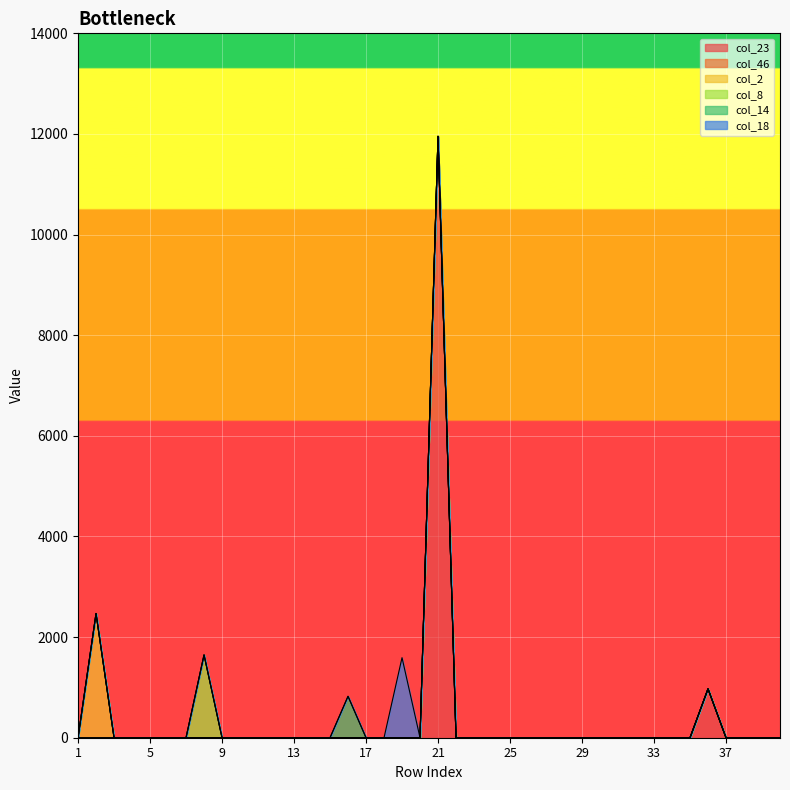

How many lines are shown in the chart?

6